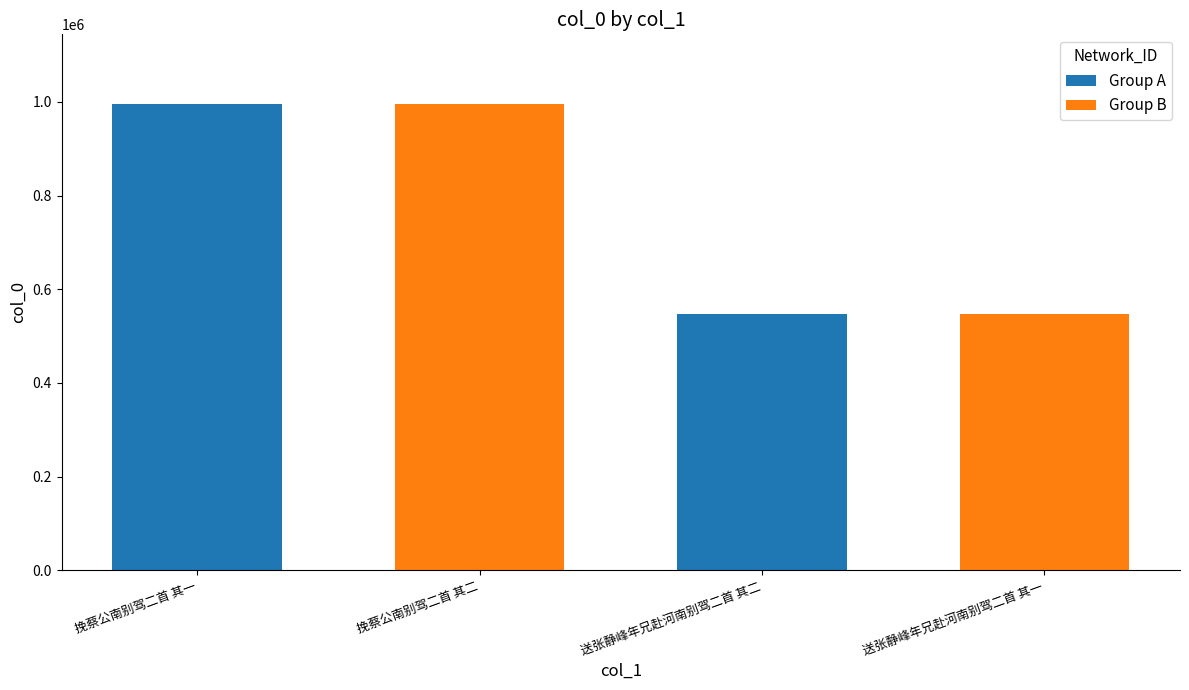

How many distinct data groups are displayed?

1